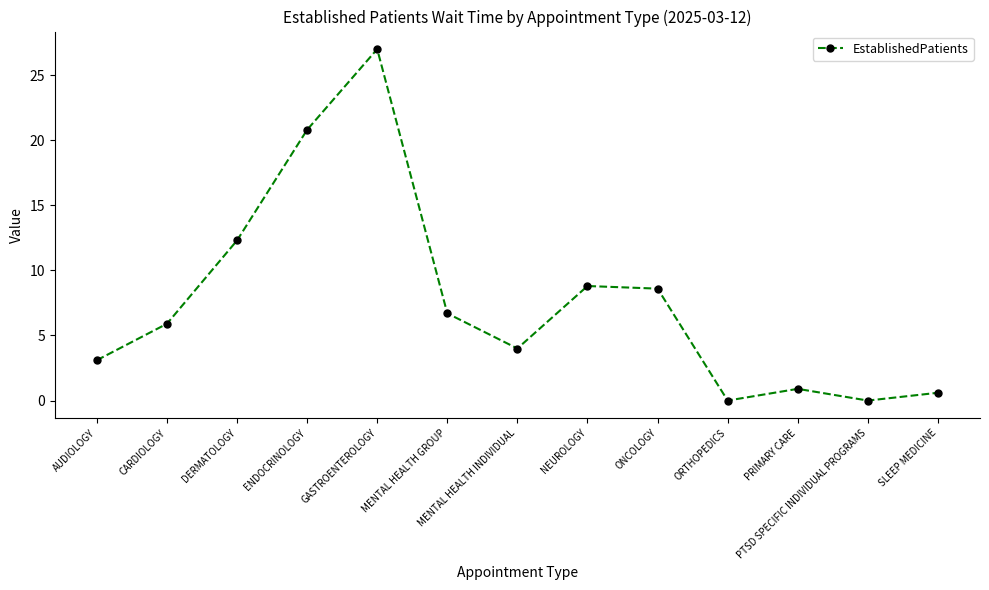

What is the change in value from ENDOCRINOLOGY to PTSD SPECIFIC INDIVIDUAL PROGRAMS?

-20.8